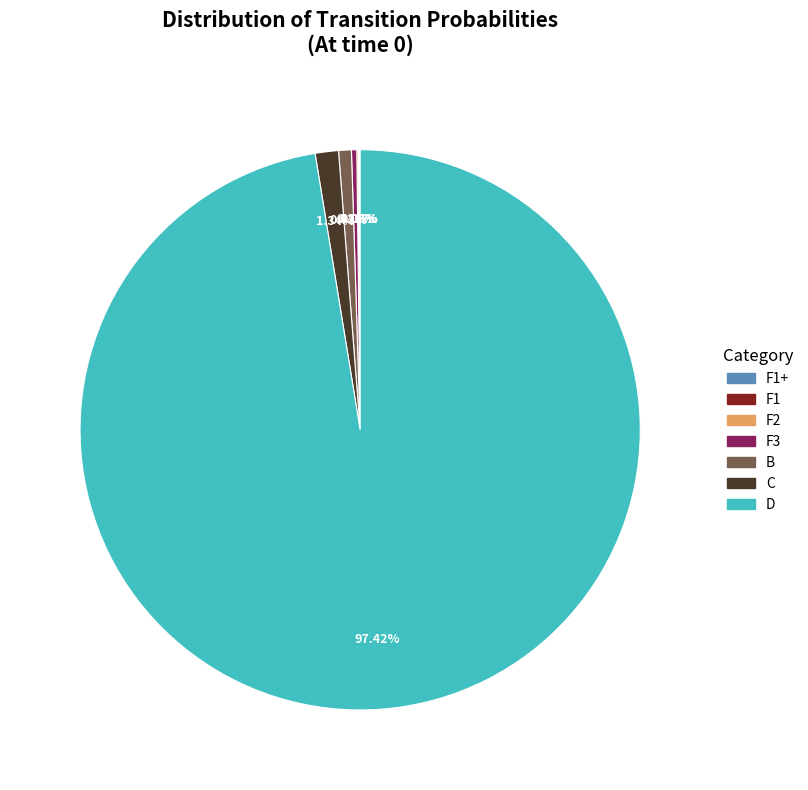

Which category has the biggest portion of the pie?

D